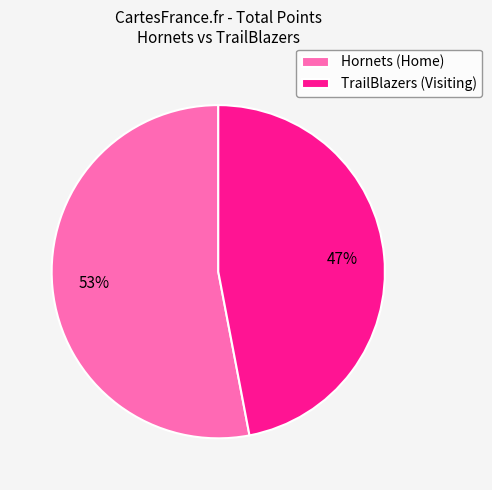

Does any single category account for the majority?

Yes